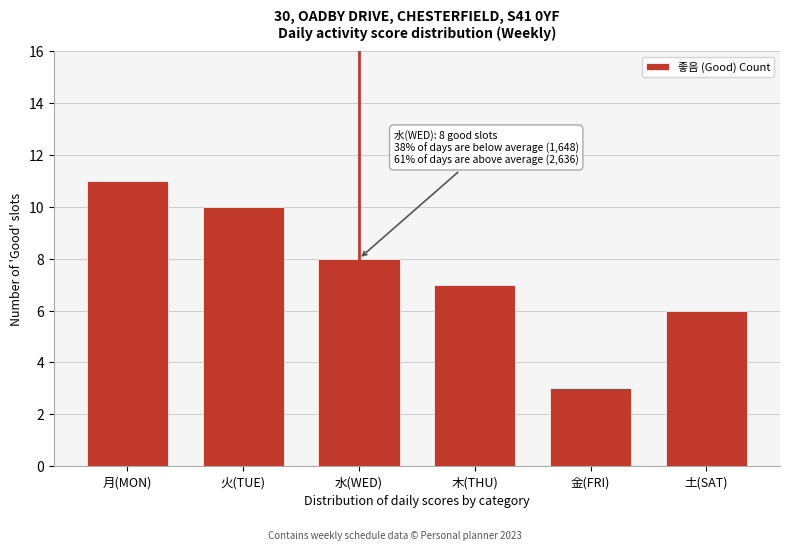

Reading right to left, transcribe all the data shown in this chart.

6	3	7	8	10	11